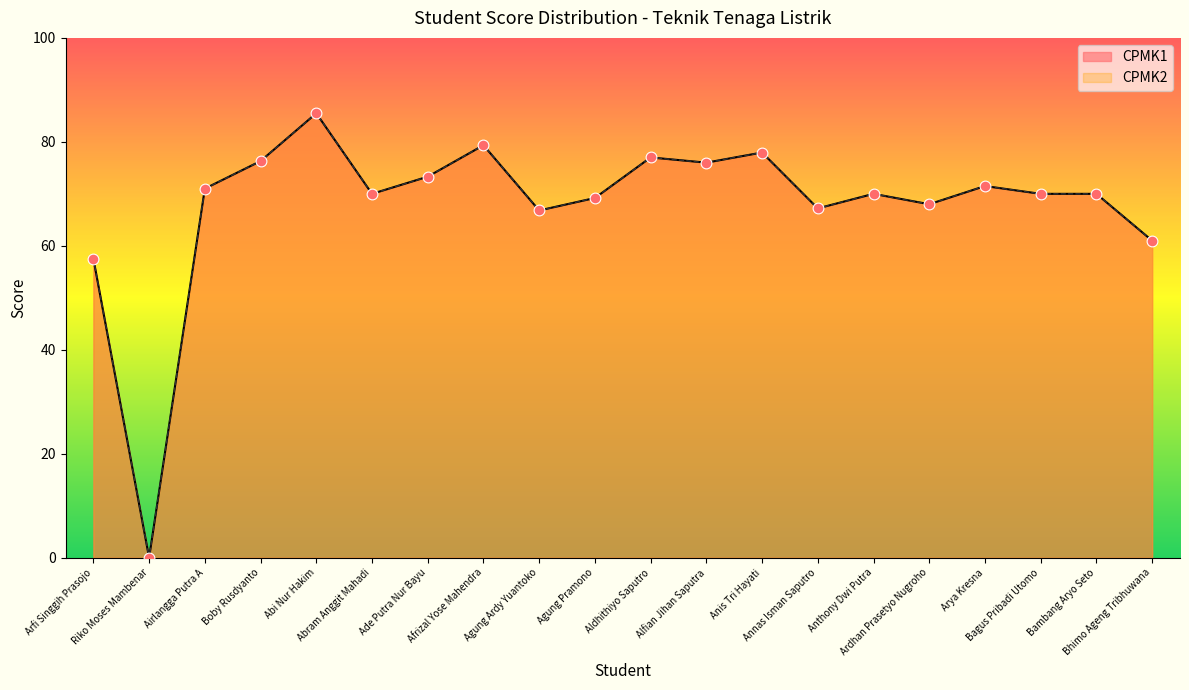

Which series has the largest total across all categories?

CPMK1